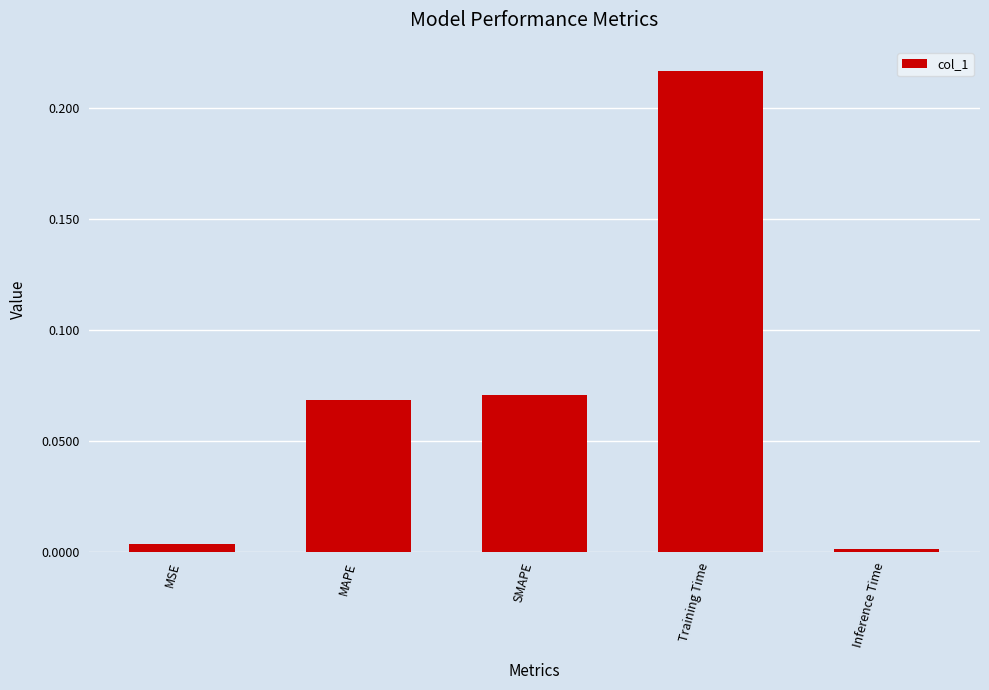

What is the label of the 5th bar from the left?

Inference Time